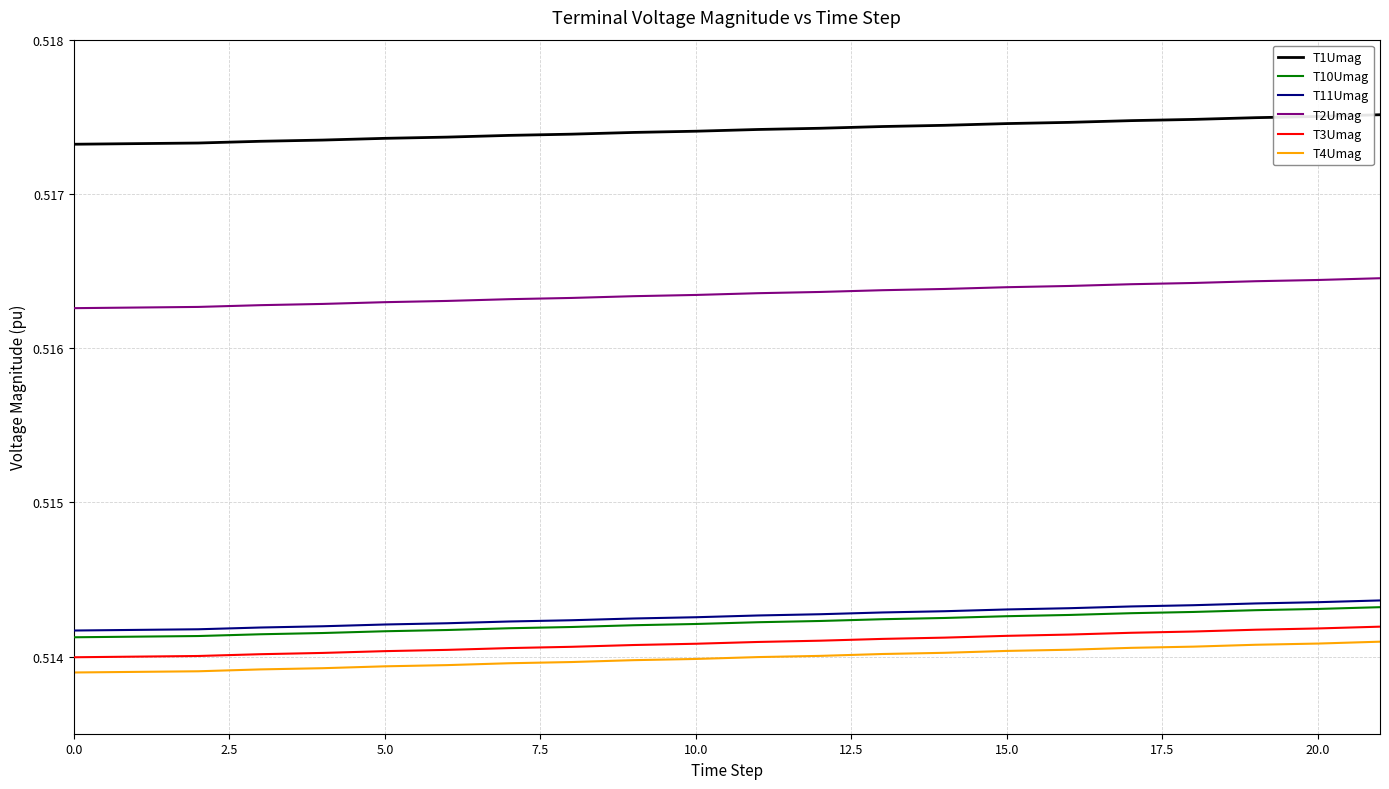

What are all the series names shown in the legend?

T1Umag, T10Umag, T11Umag, T2Umag, T3Umag, T4Umag